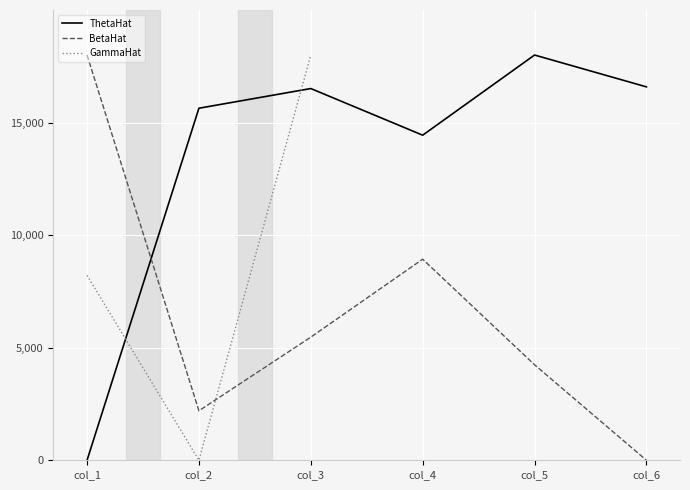

At which category is the sum across all series the highest?

col_4